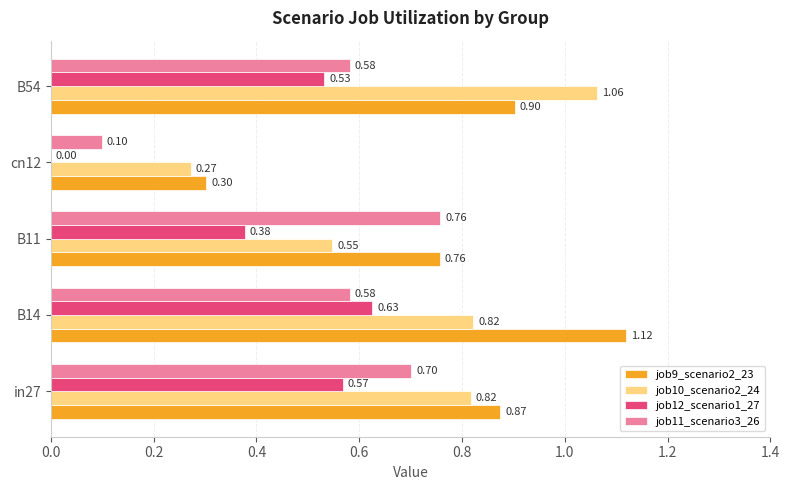

Which series changed the most between in27 and cn12?

job11_scenario3_26